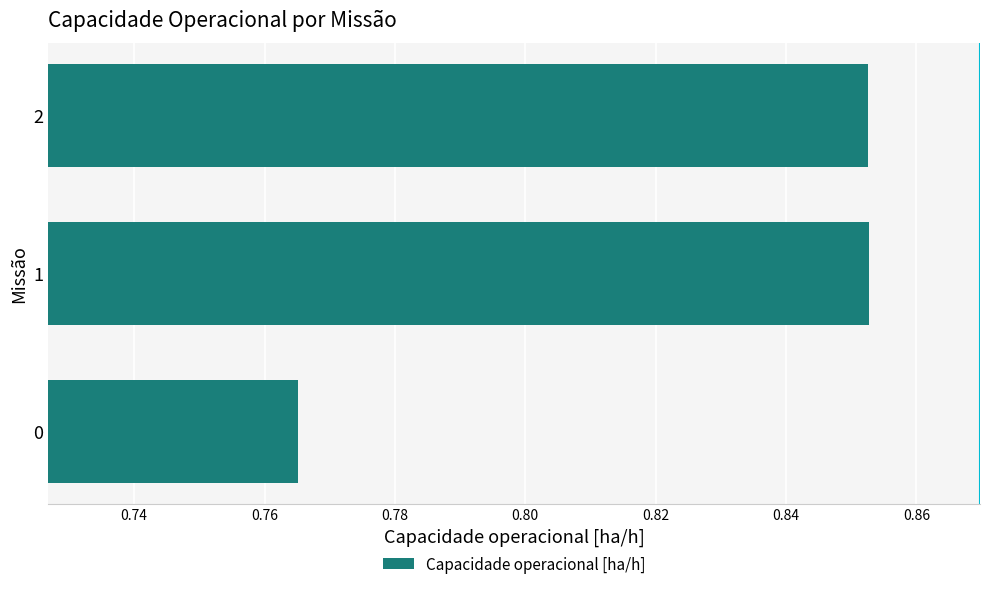

The value at 1 is 1.5. True or false?

False